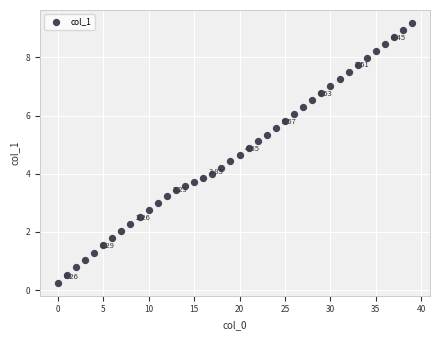

What is the range of Y values (max minus min)?

8.9